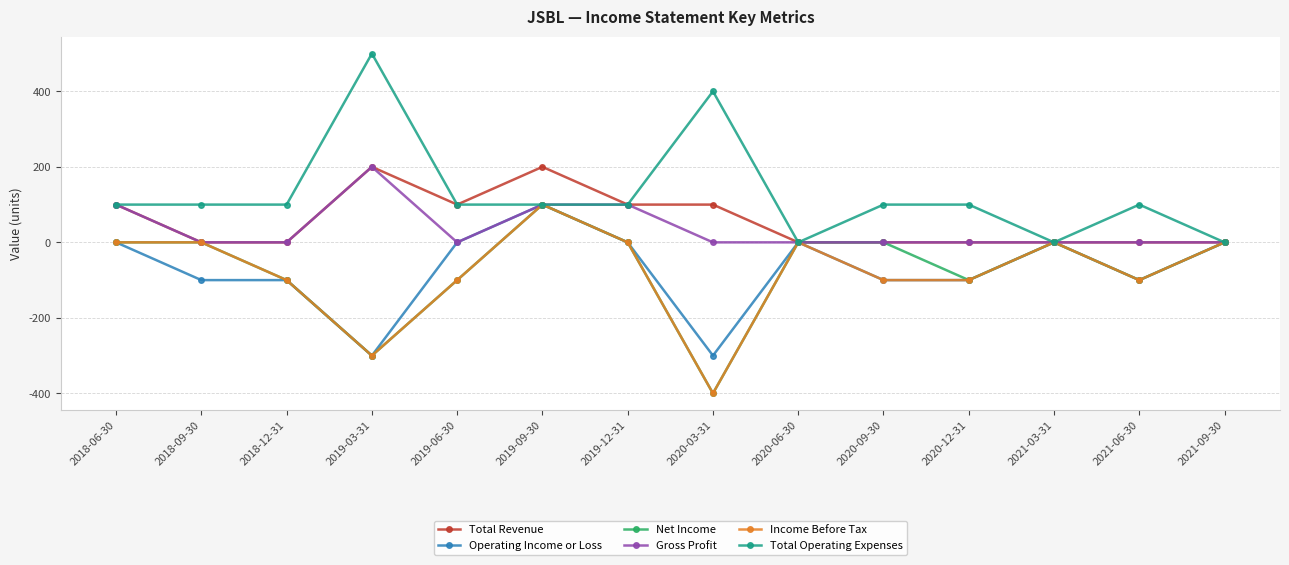

What is the label of the 7th point from the right?

2020-03-31